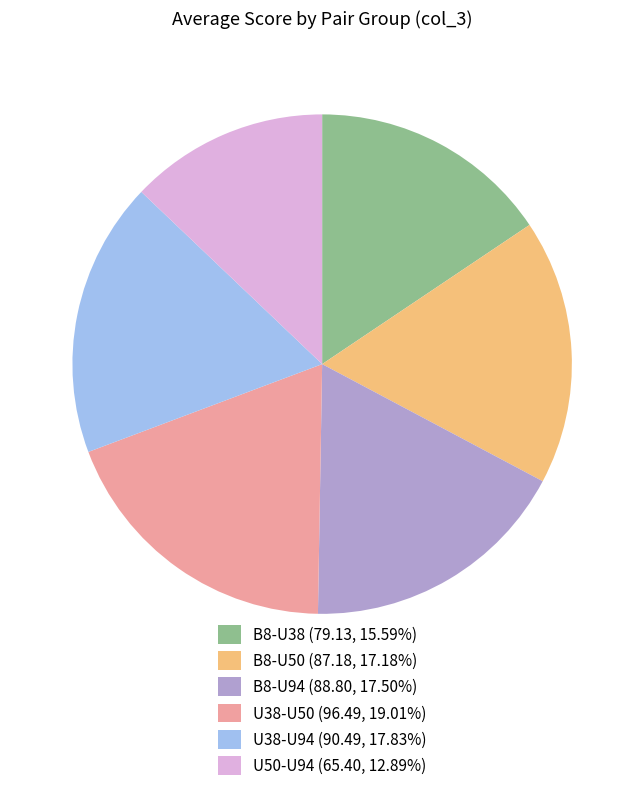

Approximately how many times larger is the value at U50-U94 (65.40, 12.89%) compared to B8-U94 (88.80, 17.50%)?

0.7